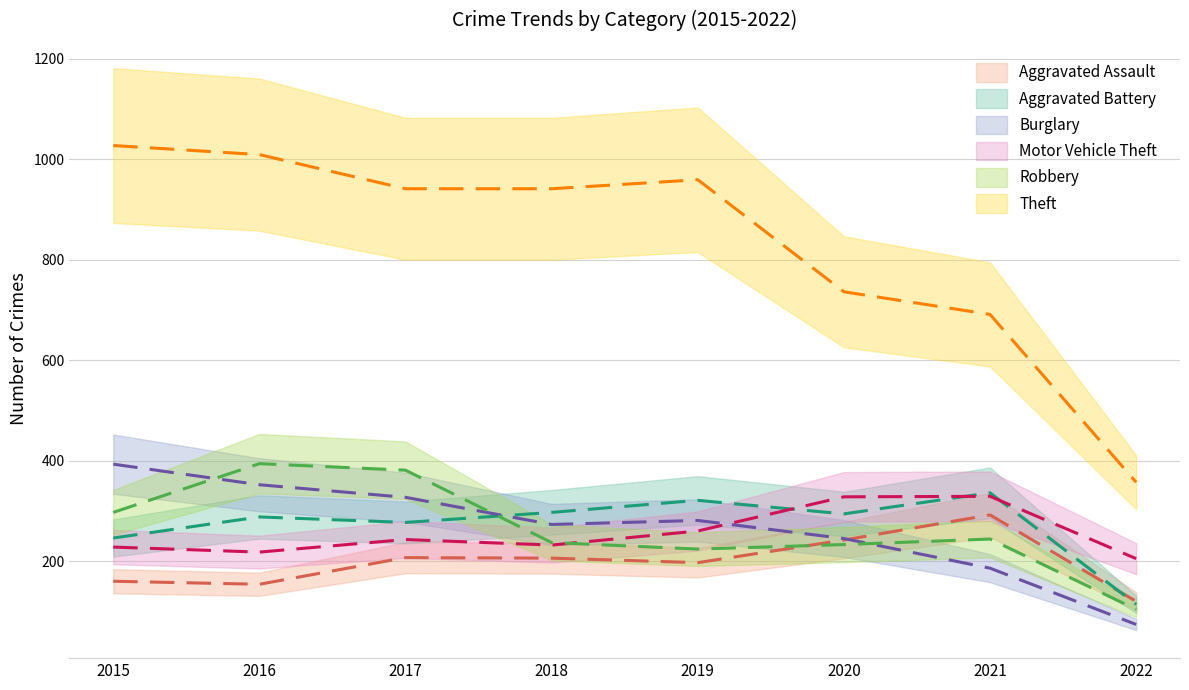

List the series in order of their peak value, lowest first.

Aggravated Assault, Motor Vehicle Theft, Aggravated Battery, Burglary, Robbery, Theft